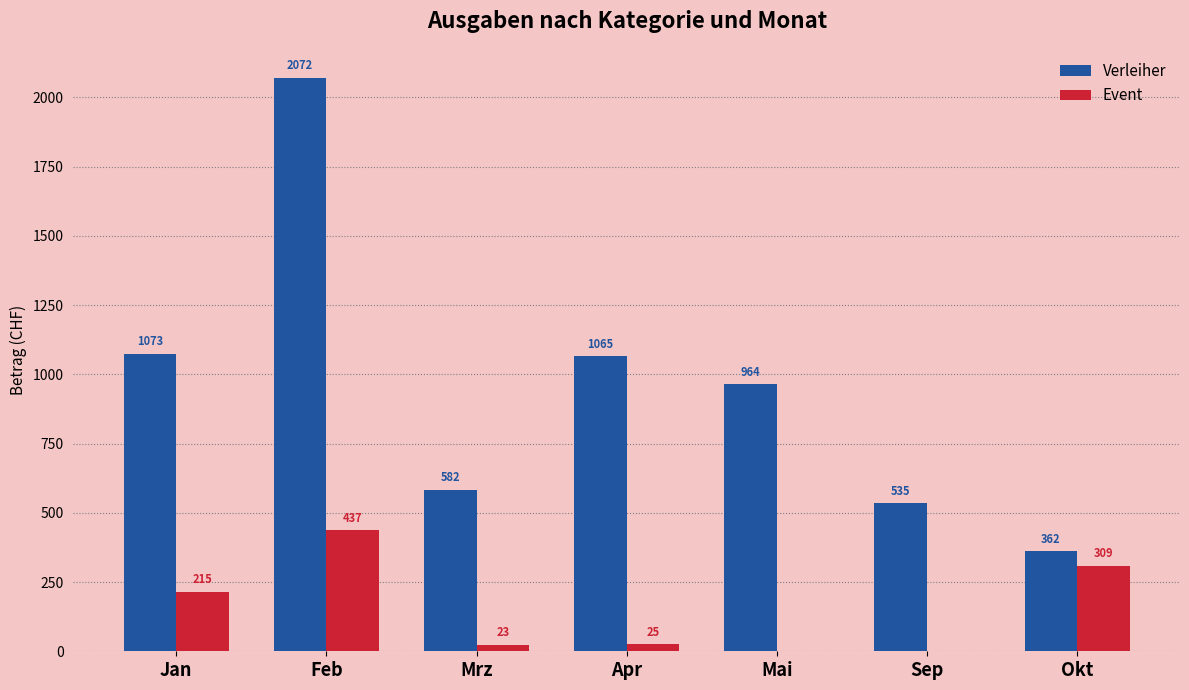

Count the number of categories in the chart.

7